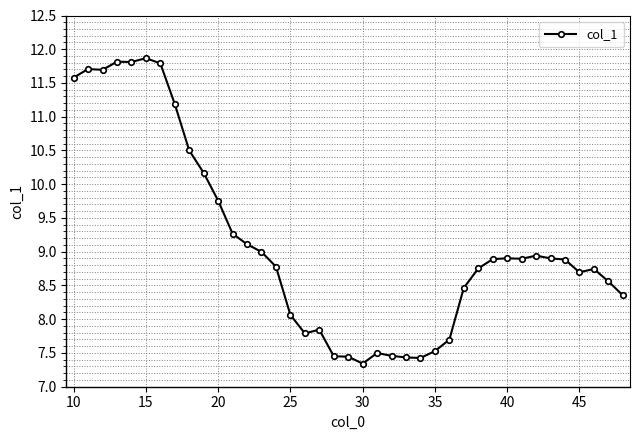

What is the smallest value displayed?

7.3